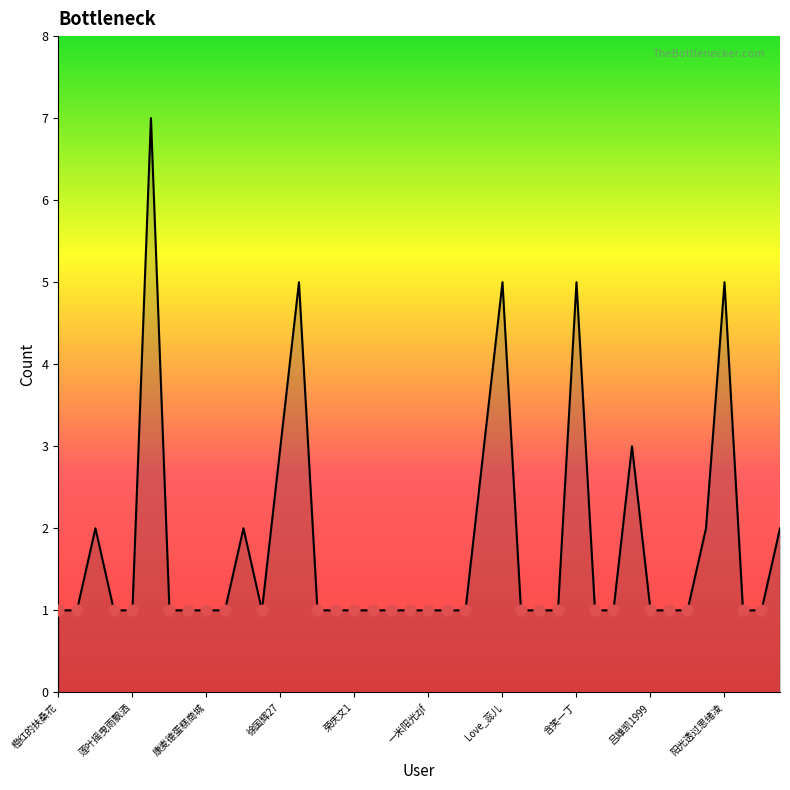

What is the greatest value displayed?

7